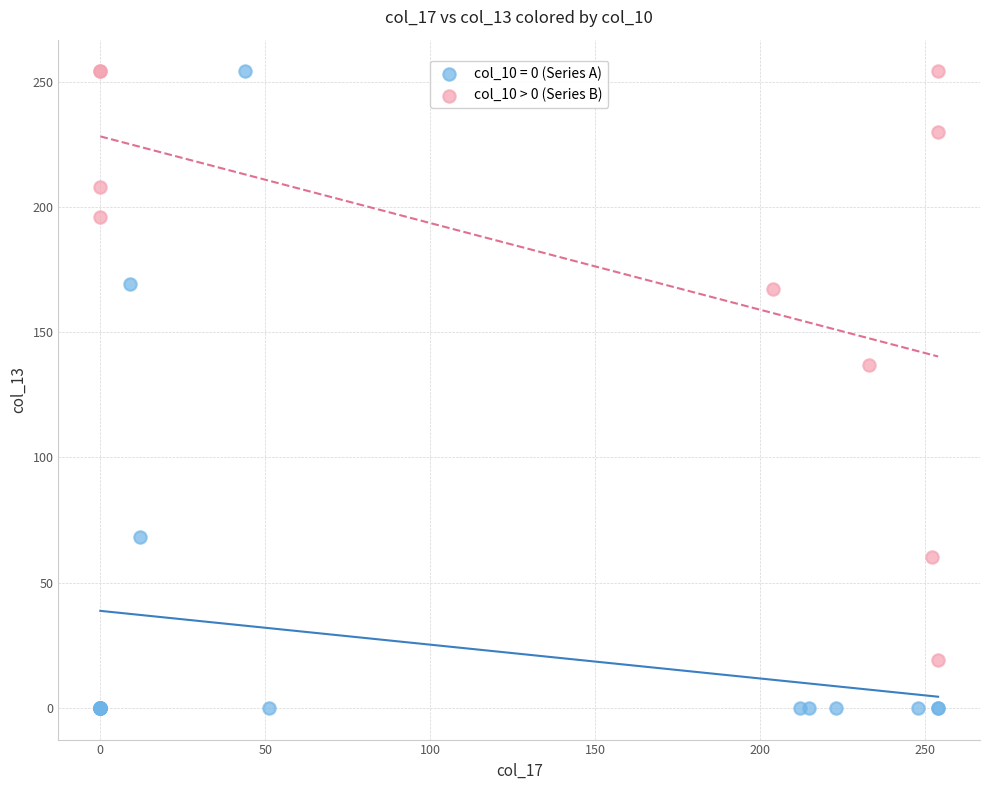

Which series has the largest Y range (max minus min)?

col_10 = 0 (Series A)